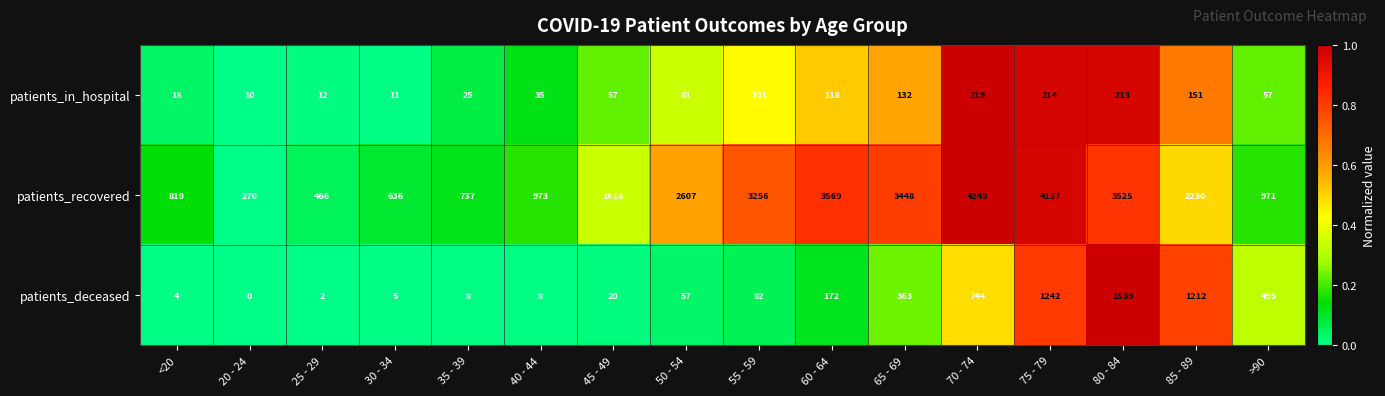

What is the greatest value displayed?

4249